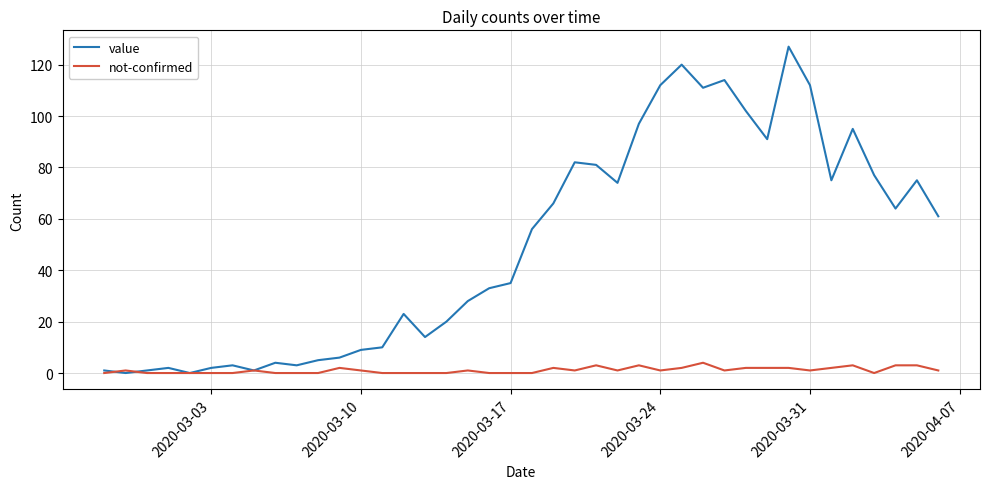

After their last crossing, which series has the higher values: not-confirmed or value?

value